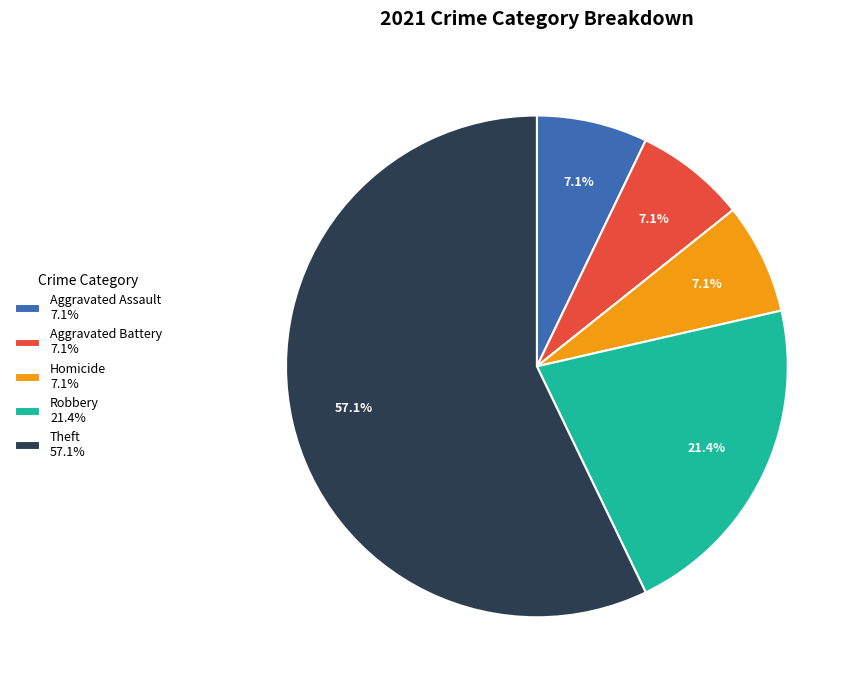

What percentage is NOT represented by Aggravated Assault 7.1%?

92.9%